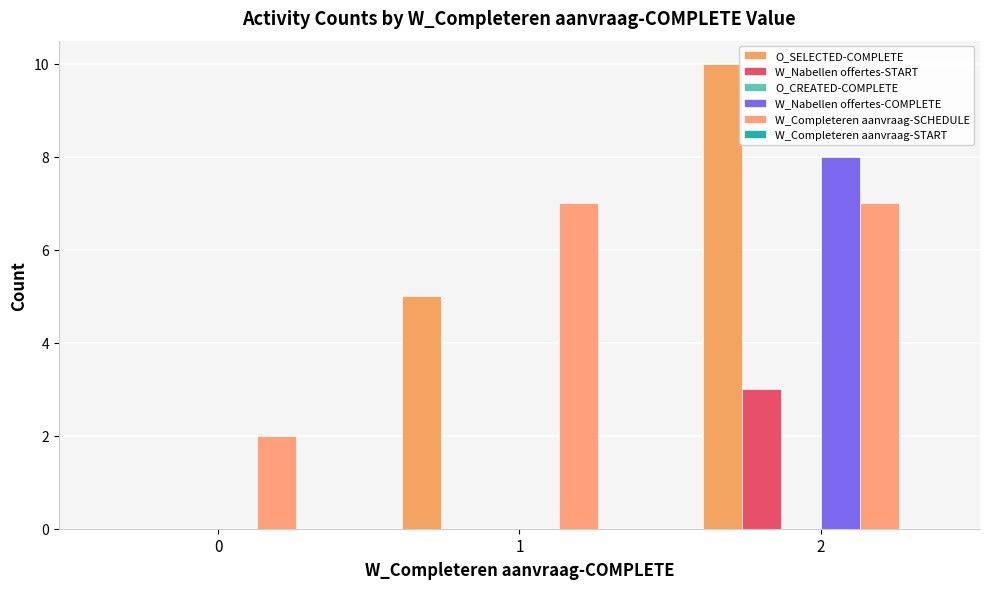

Reading left to right, extract all data points from this chart.

O_SELECTED-COMPLETE: 0	5	10
W_Nabellen offertes-START: 0	0	3
O_CREATED-COMPLETE: 0	0	0
W_Nabellen offertes-COMPLETE: 0	0	8
W_Completeren aanvraag-SCHEDULE: 2	7	7
W_Completeren aanvraag-START: 0	0	0